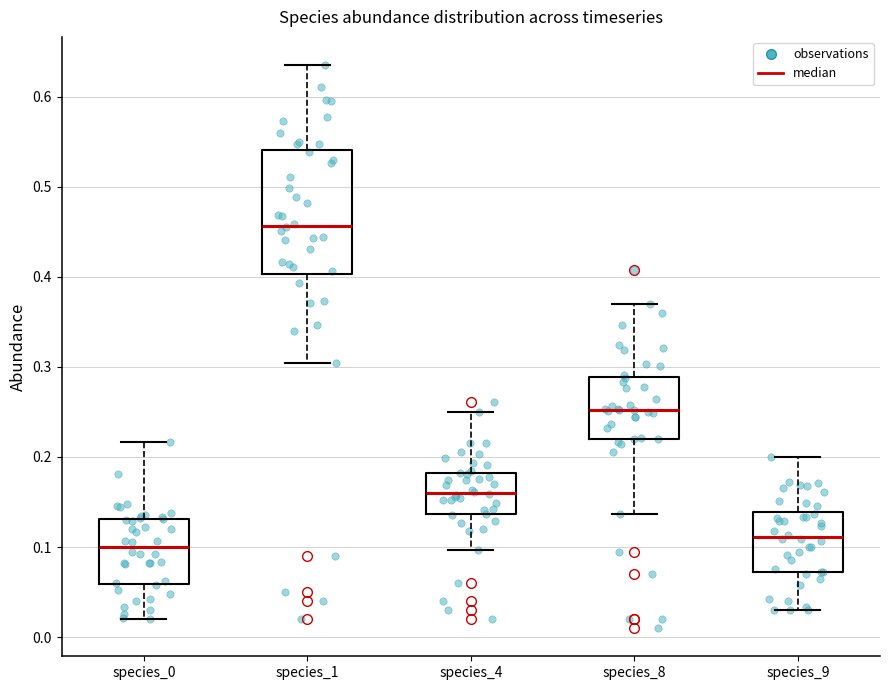

Reading left to right, transcribe this box plot: for each box, give where its median line is, the range the box spans, and where its two whiskers end, as read against the y-axis. The values are not printed on the chart, so give them approximately, as read against the axis.

species_0: median 0.10, box 0.06 to 0.13, whiskers 0.02 to 0.22
species_1: median 0.46, box 0.40 to 0.54, whiskers 0.30 to 0.64
species_4: median 0.16, box 0.14 to 0.18, whiskers 0.10 to 0.25
species_8: median 0.25, box 0.22 to 0.29, whiskers 0.14 to 0.37
species_9: median 0.11, box 0.07 to 0.14, whiskers 0.03 to 0.20